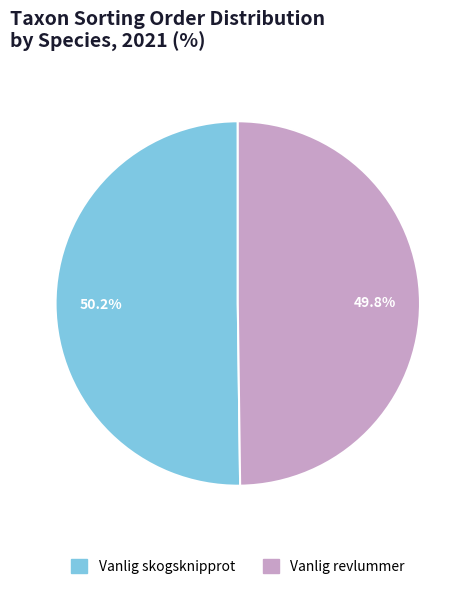

What is the ratio of the value at Vanlig revlummer to the value at Vanlig skogsknipprot?

1.0